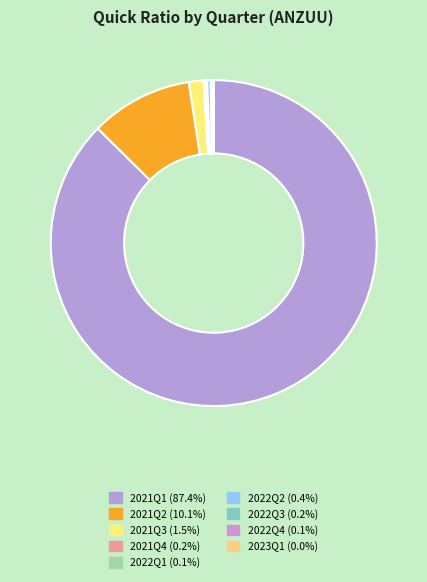

To the nearest percent, what is the average slice percentage?

11%